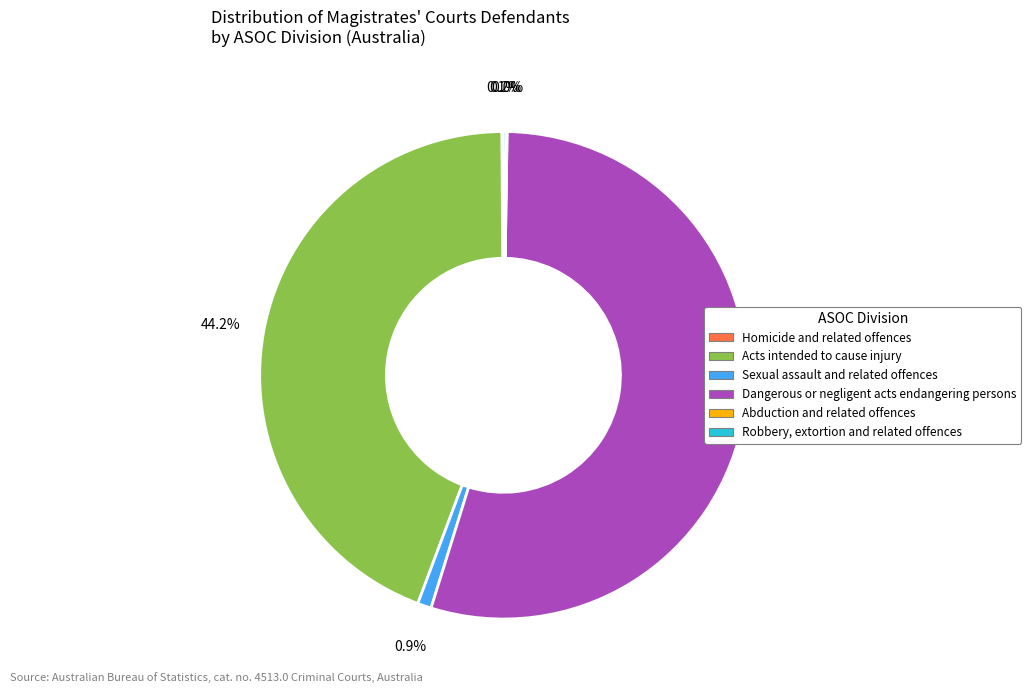

What is the ratio of the value at Acts intended to cause injury to the value at Sexual assault and related offences?

48.2